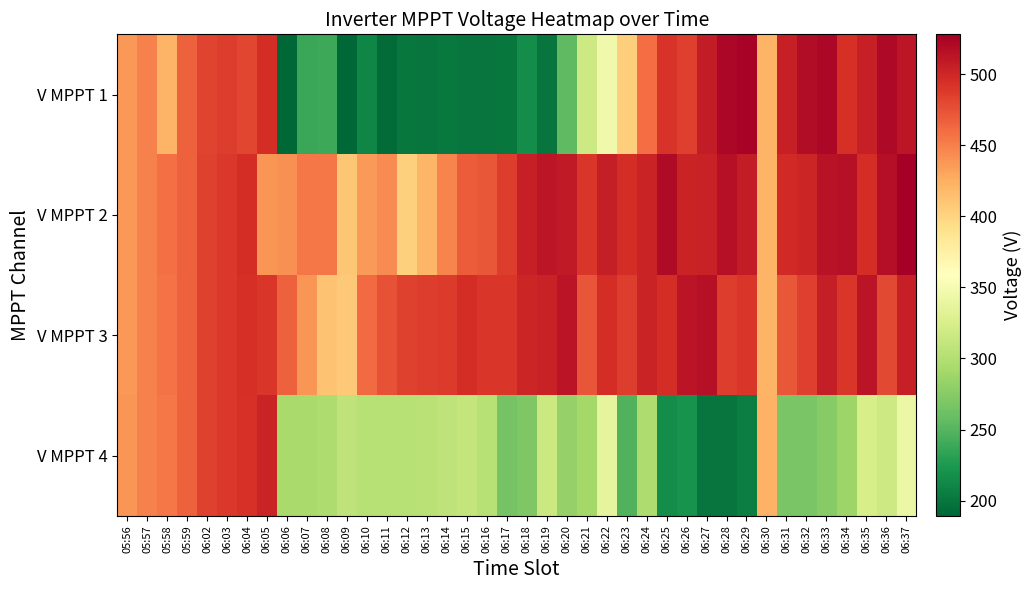

Count the number of categories in the chart.

40